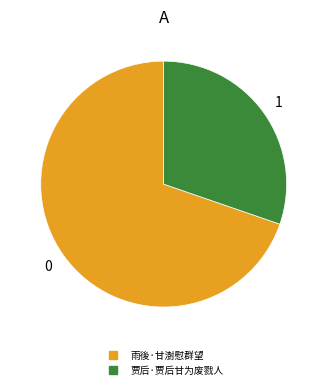

Approximately how many times larger is the value at 贾后·贾后甘为废戮人 compared to 雨後·甘澍慰群望?

0.4